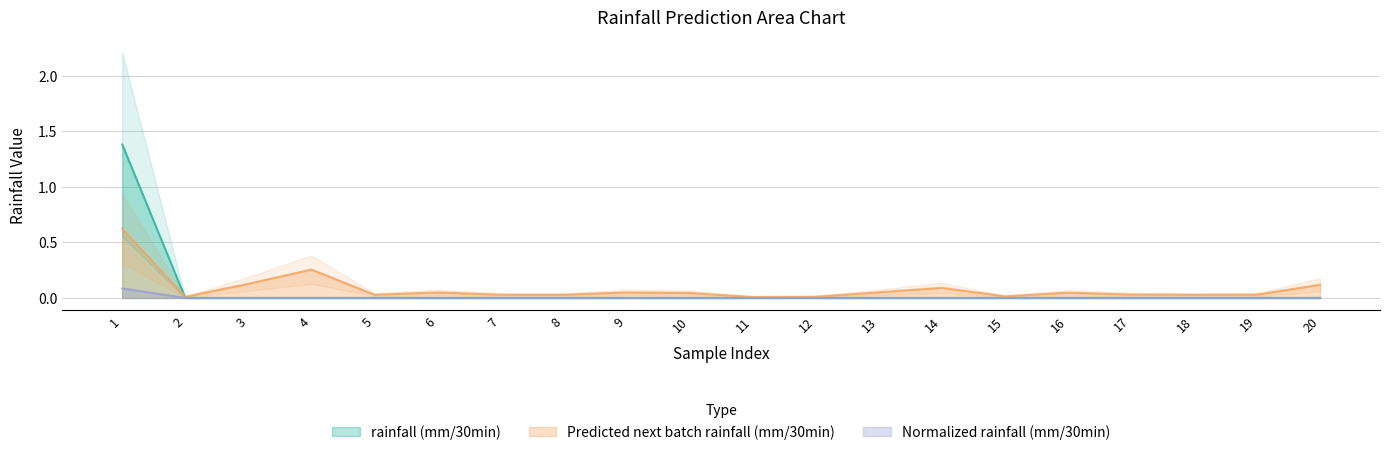

Rank the series at 3 from lowest to highest value.

rainfall (mm/30min), Normalized rainfall (mm/30min), Predicted next batch rainfall (mm/30min)